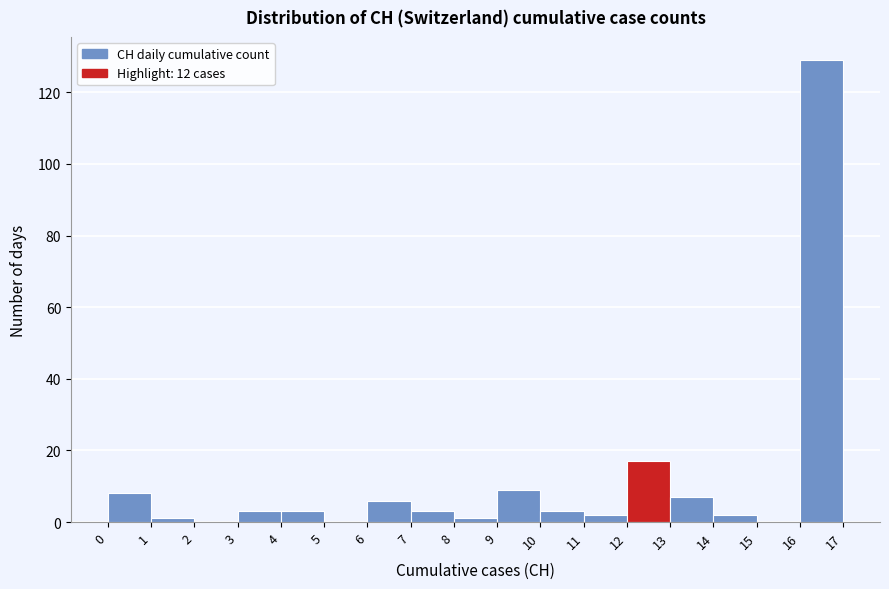

How tall is the bar that spans 10 to 11 on the x-axis? The values are not printed on the chart, so give them approximately, as read against the axis.

4